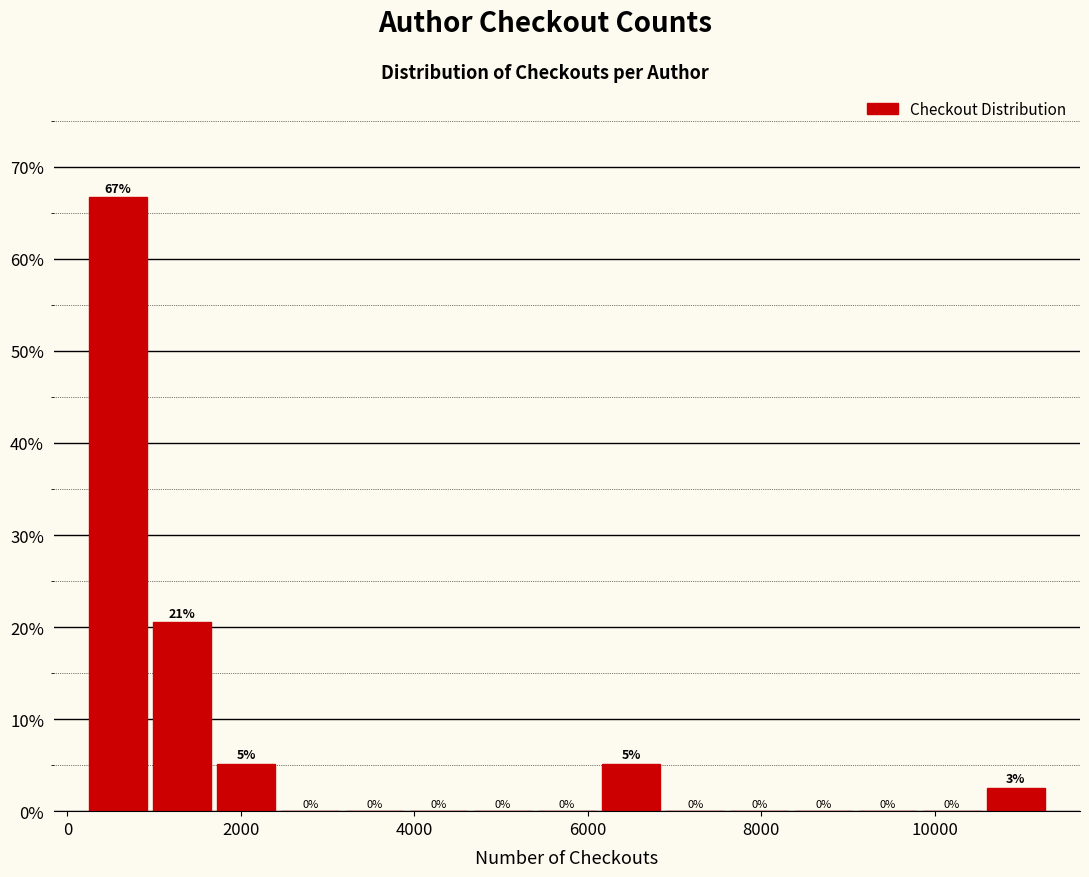

Read against the x-axis, roughly where is the centre of the tallest bar?

600